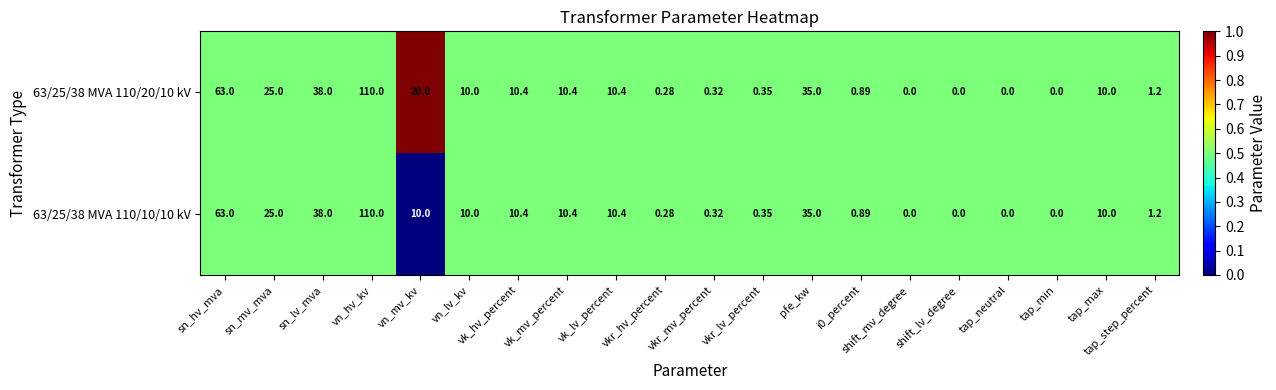

Is the value of 63/25/38 MVA 110/20/10 kV at pfe_kw greater than the value of 63/25/38 MVA 110/10/10 kV at vn_lv_kv?

Yes